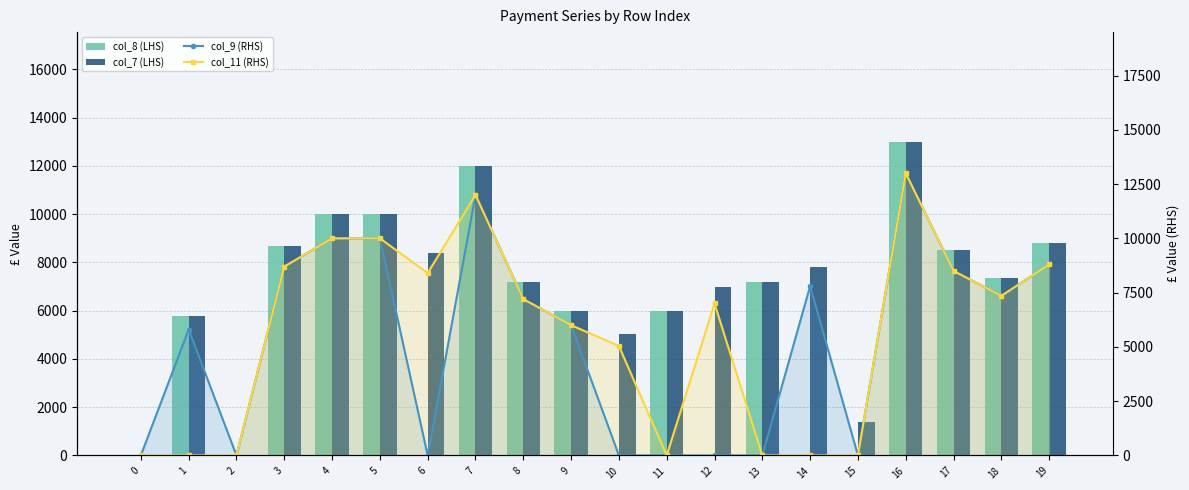

At which label does col_7 (LHS) first exceed 7350?

3